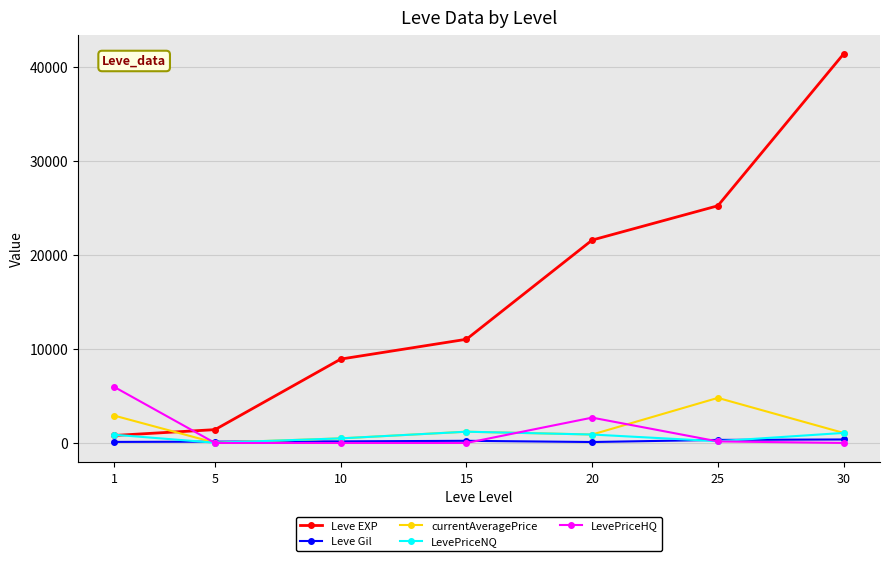

Read the Leve EXP value at 25.

25250.0